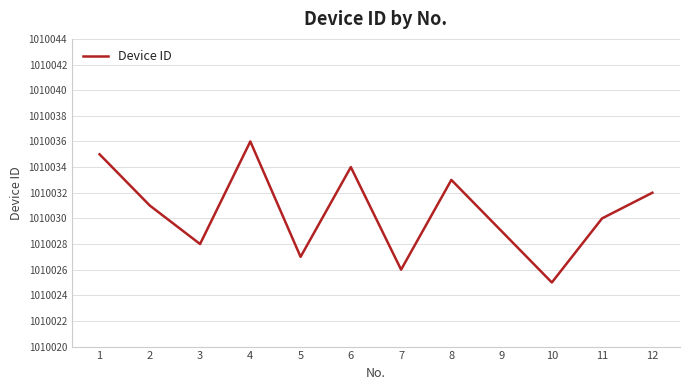

How many lines are shown in the chart?

1